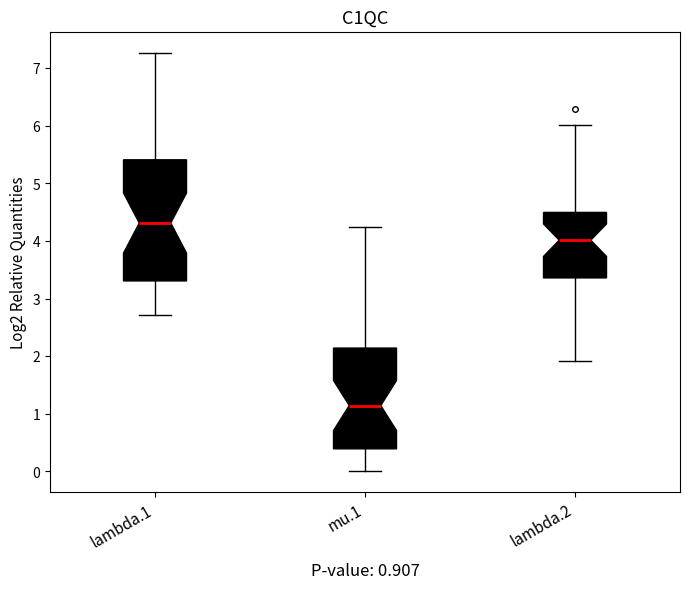

Which box's median line is the highest?

lambda.1